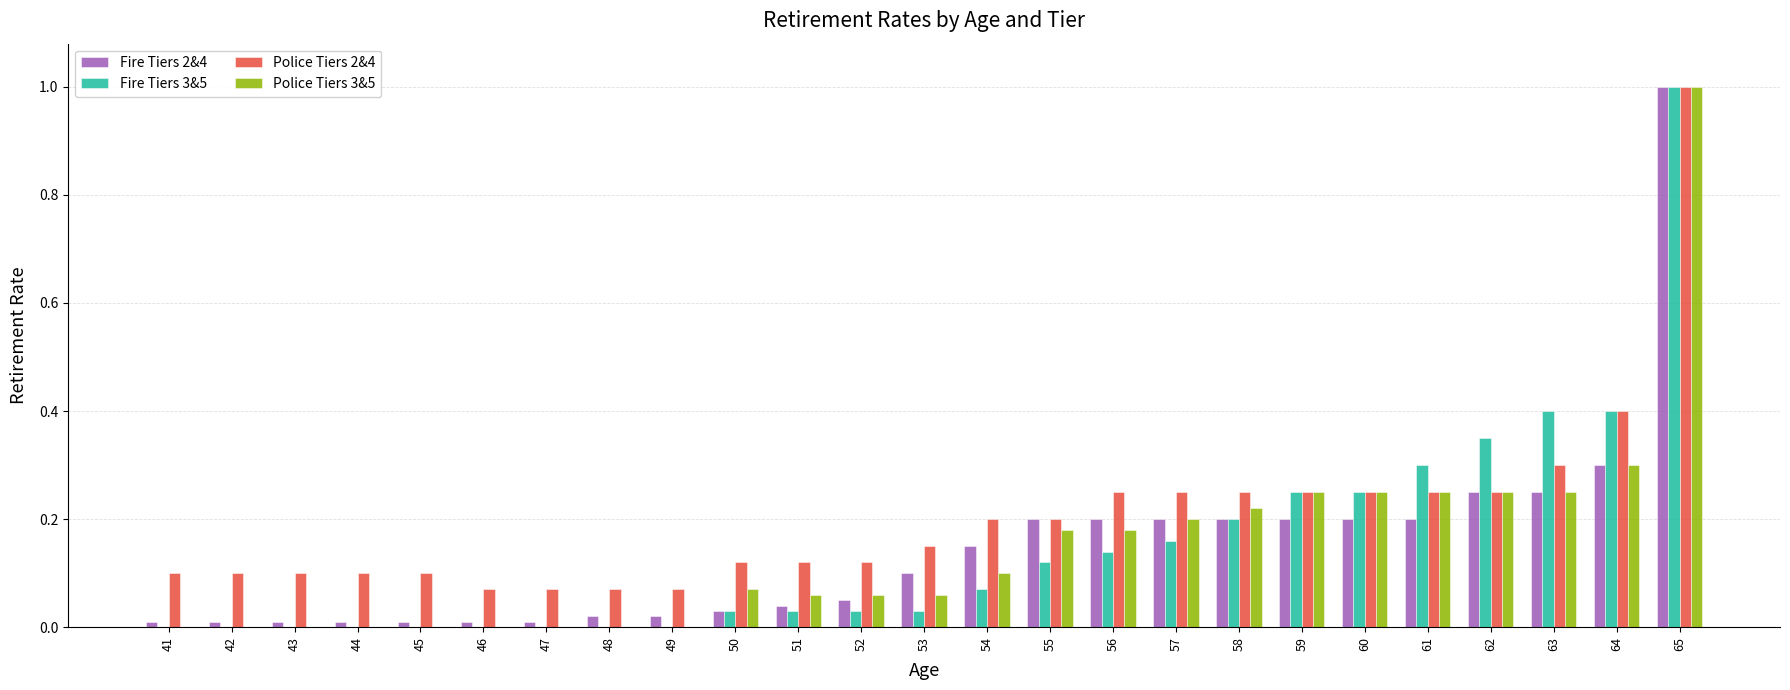

At which category is the sum across all series the highest?

65